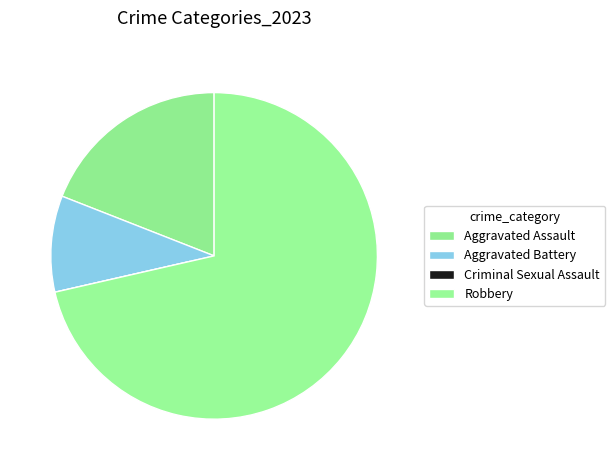

Do Robbery and Aggravated Battery together represent more than half of the pie?

Yes